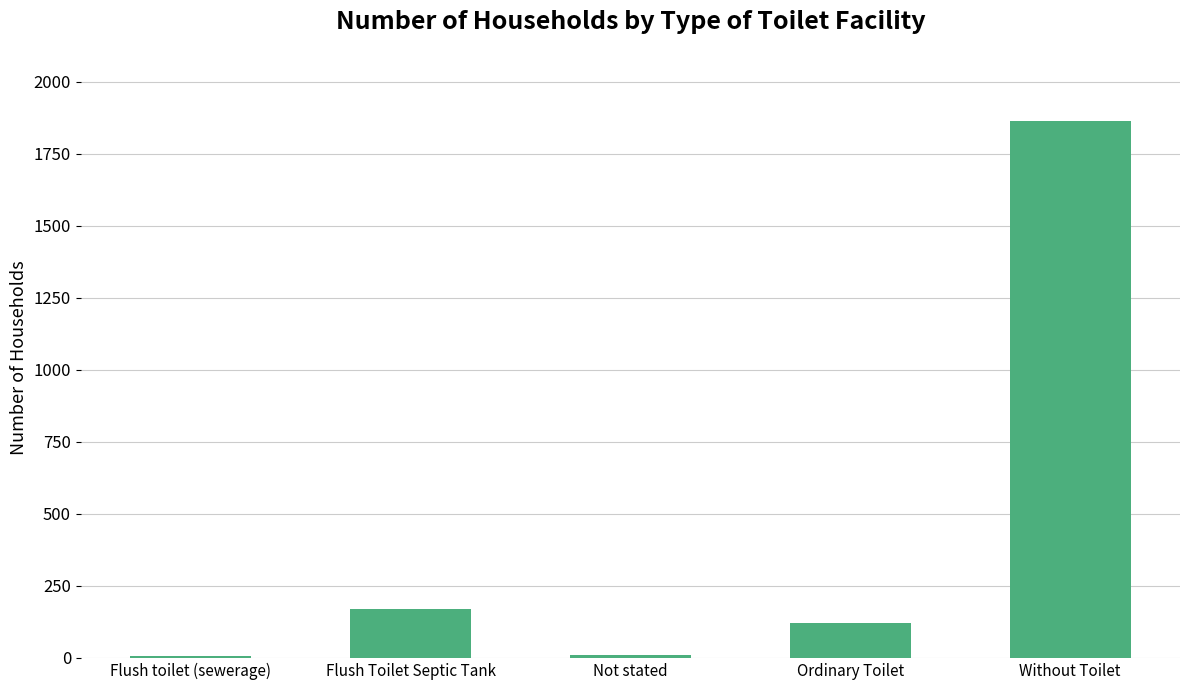

What is the greatest value displayed?

1863